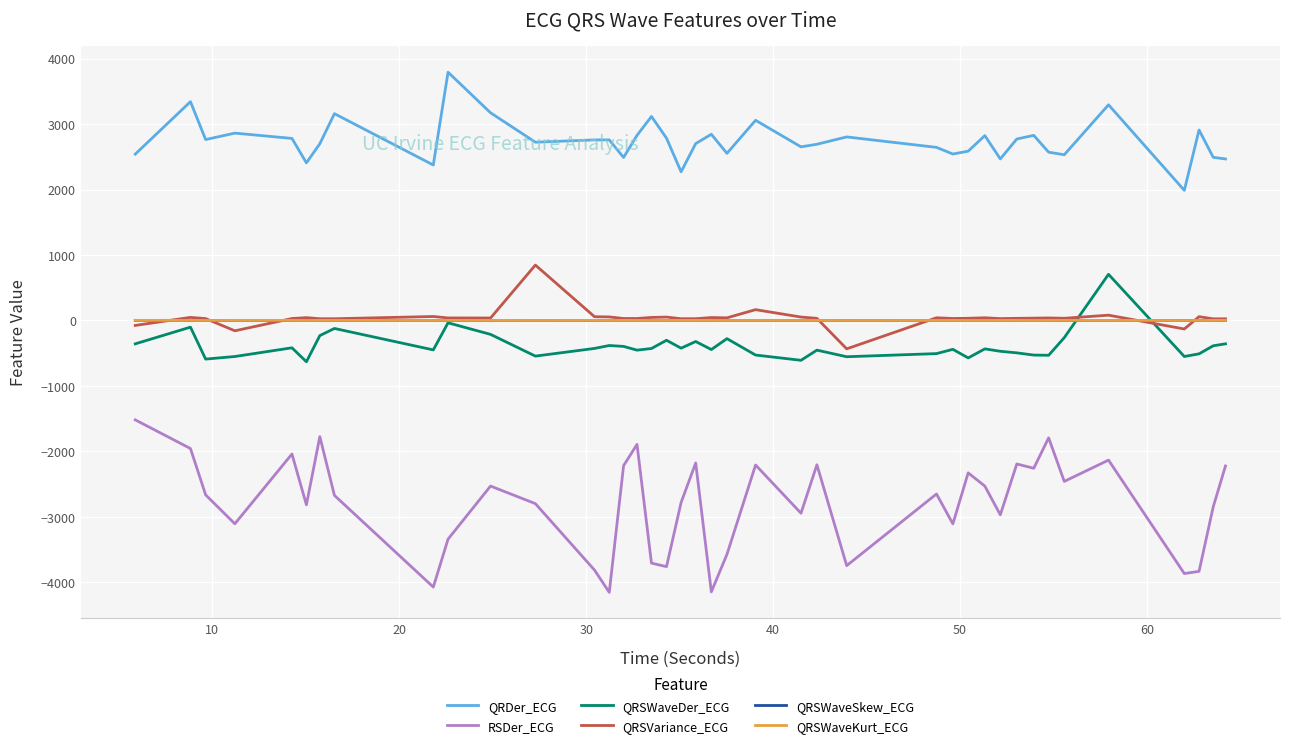

True or false: QRSWaveKurt_ECG and QRDer_ECG cross at least once.

False